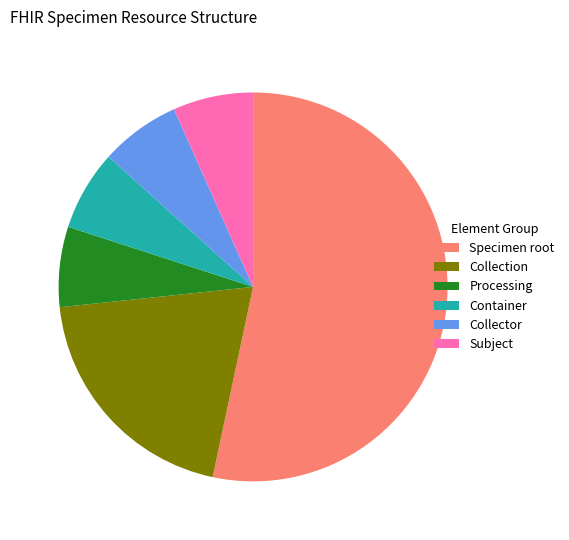

Which slice is the largest?

Specimen root